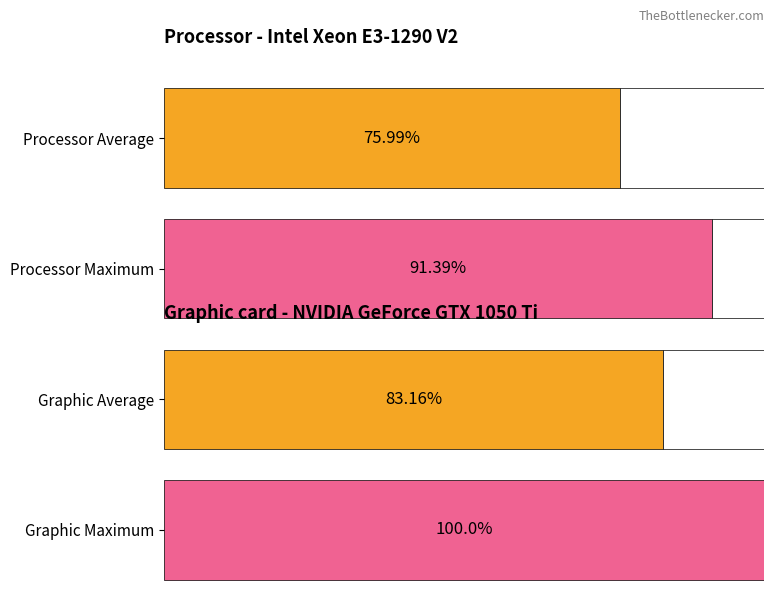

The value of MKIOS at Pulsa 4 is 14. True or false?

False